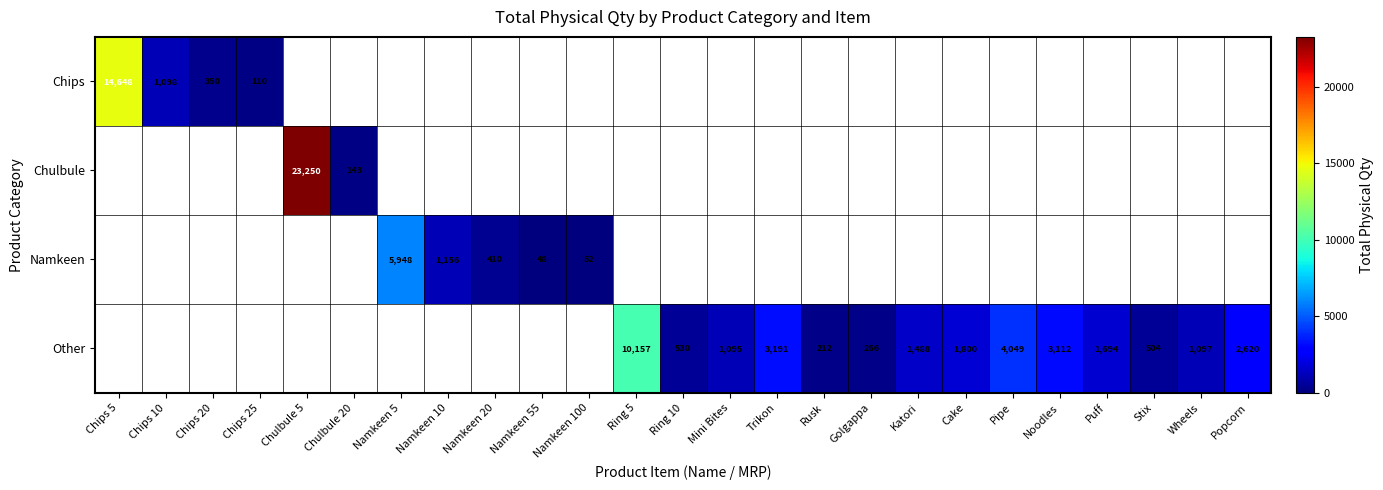

Where is Namkeen nearest to the value 2974?

Namkeen 10